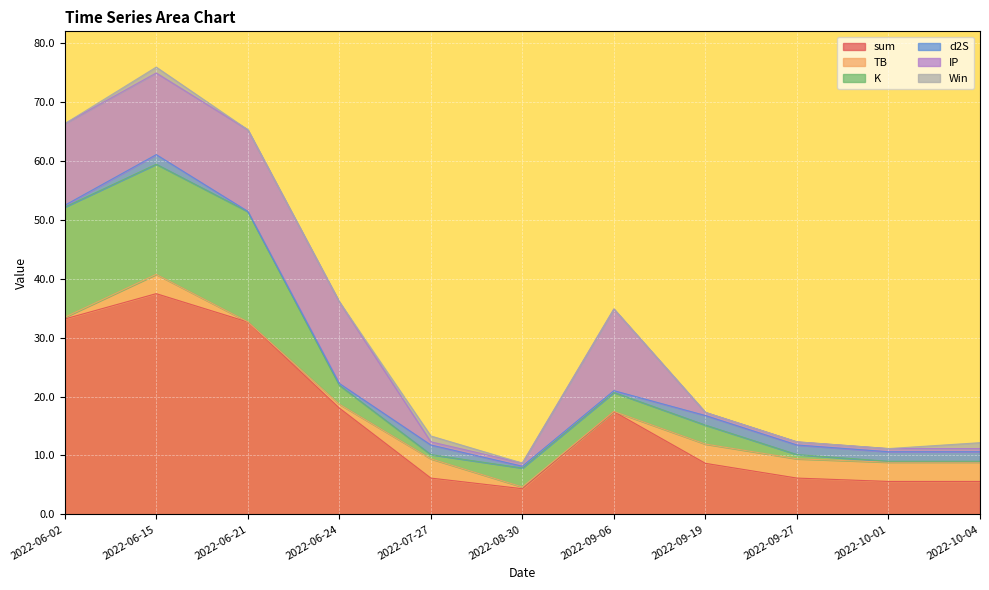

Is it true that K equals 29.3 at 2022-06-15?

False